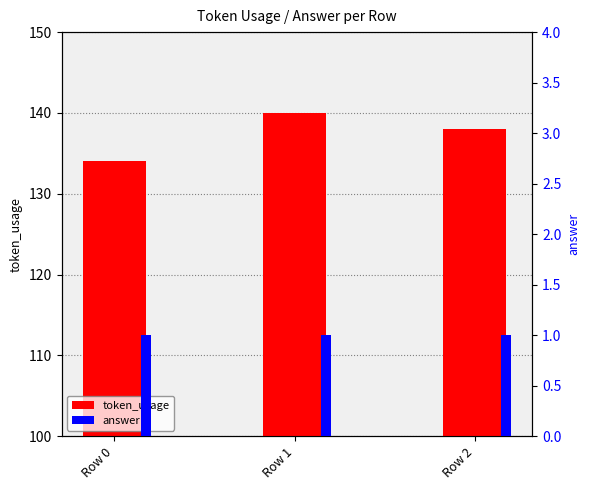

How many values in the token_usage series are below 138?

1